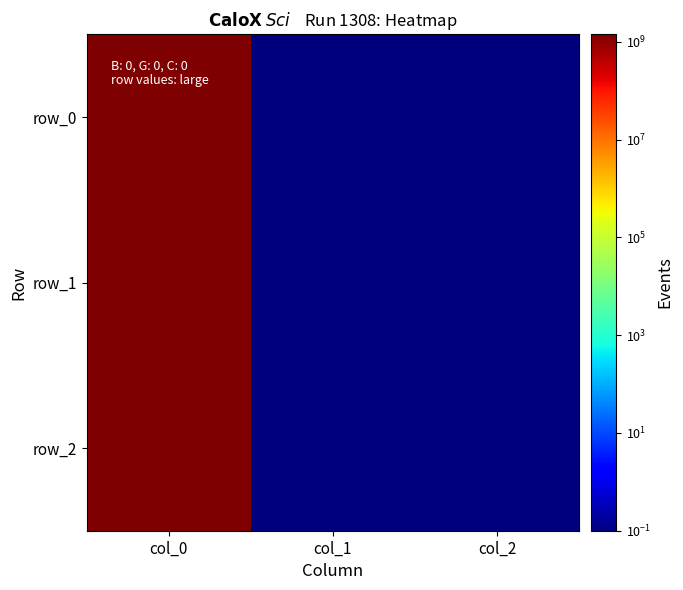

Which category has the highest value across all series?

col_0